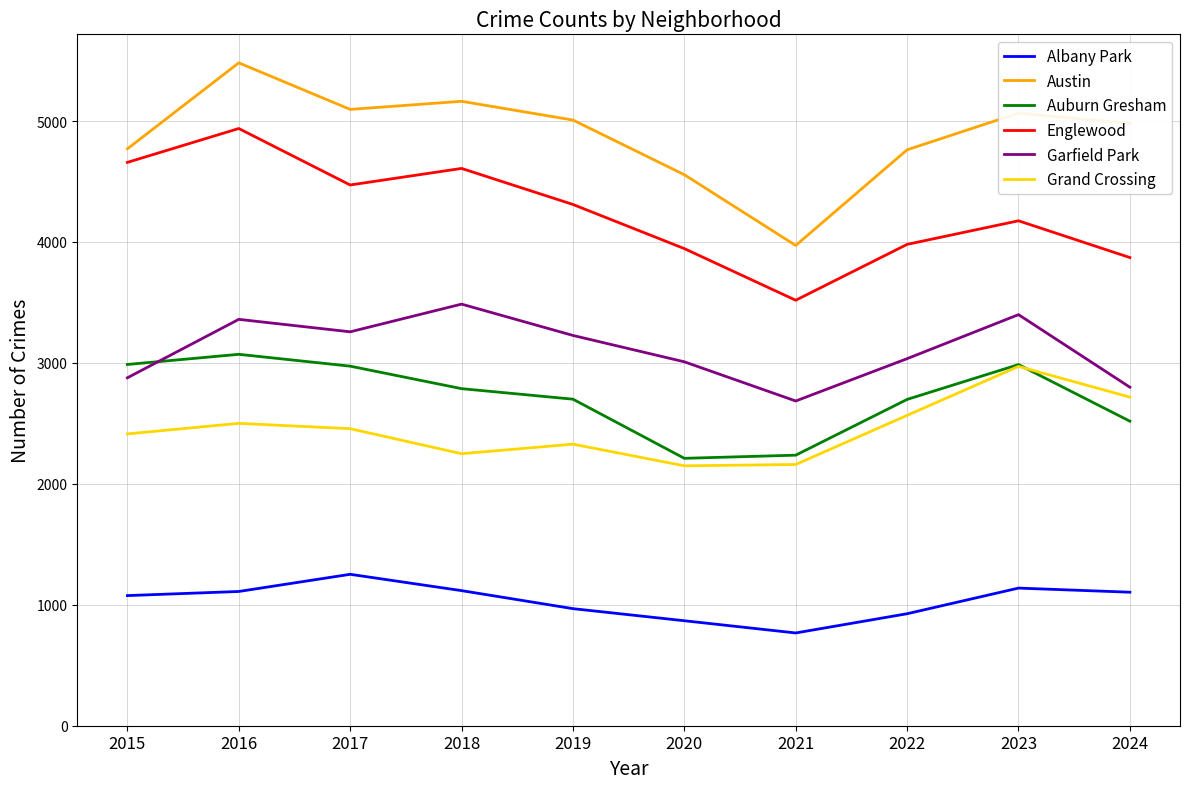

What is the average value of the Austin series?

4885